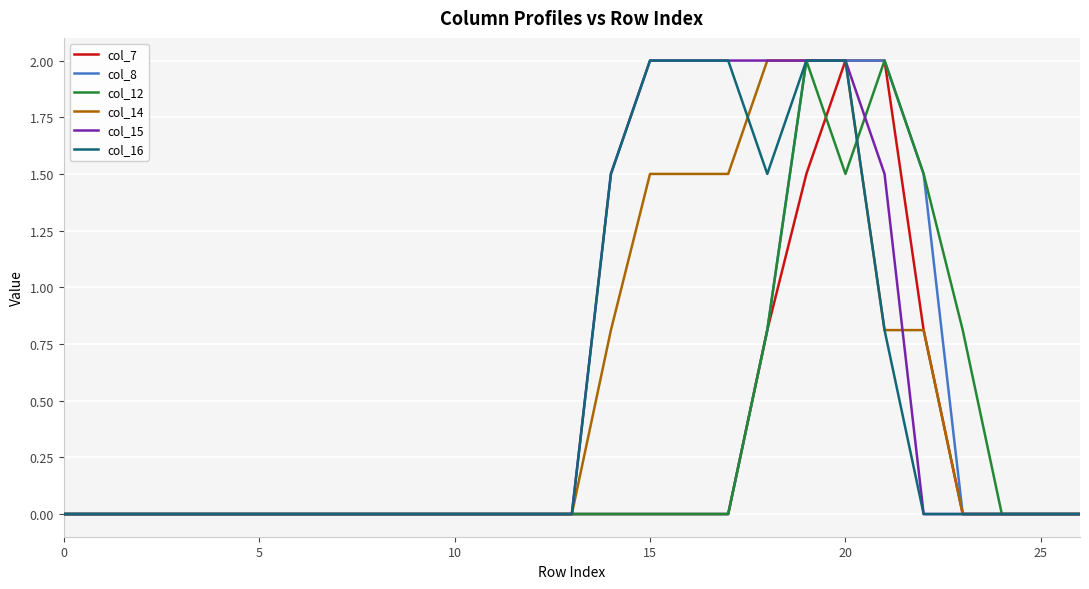

What is the greatest value displayed?

2.0